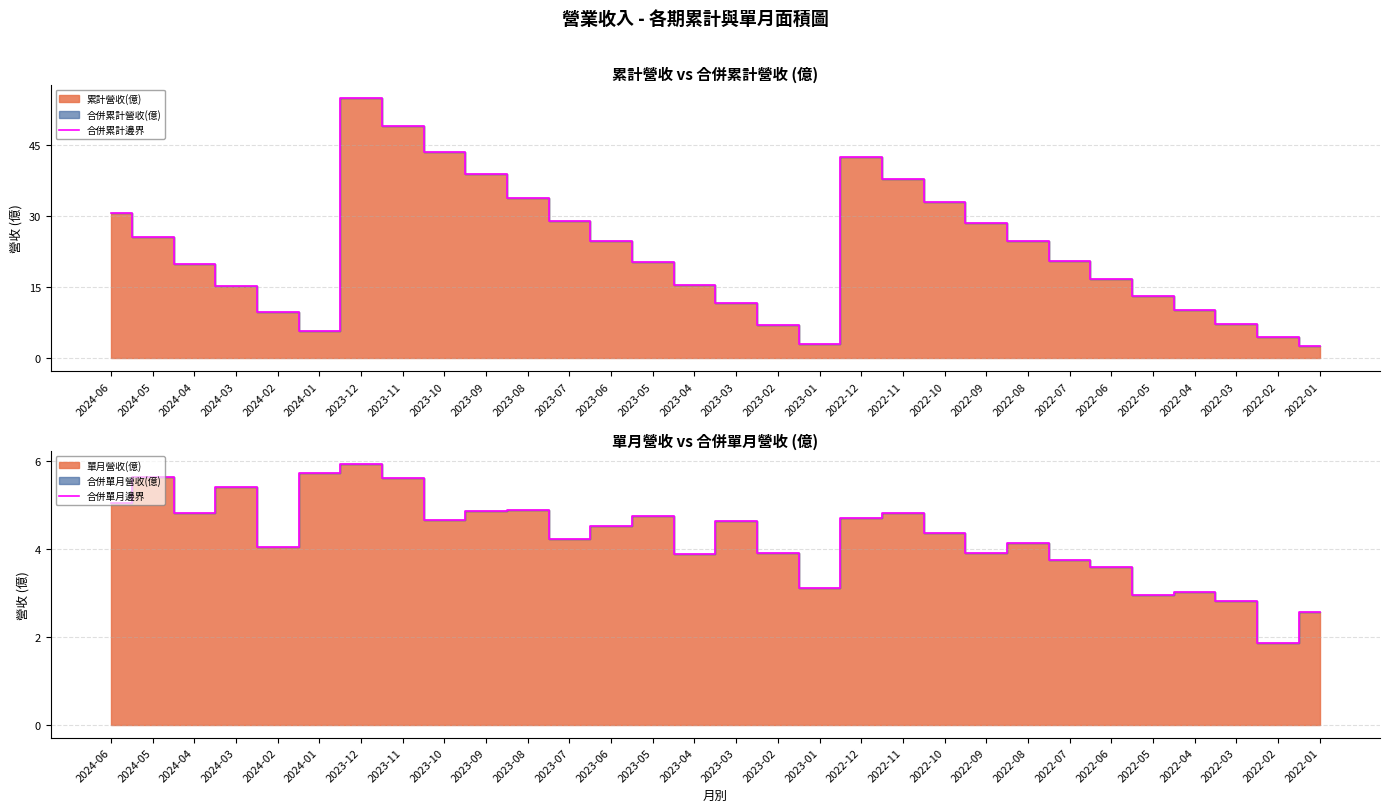

How many interior local peaks does the 合併單月邊界 series have?

9